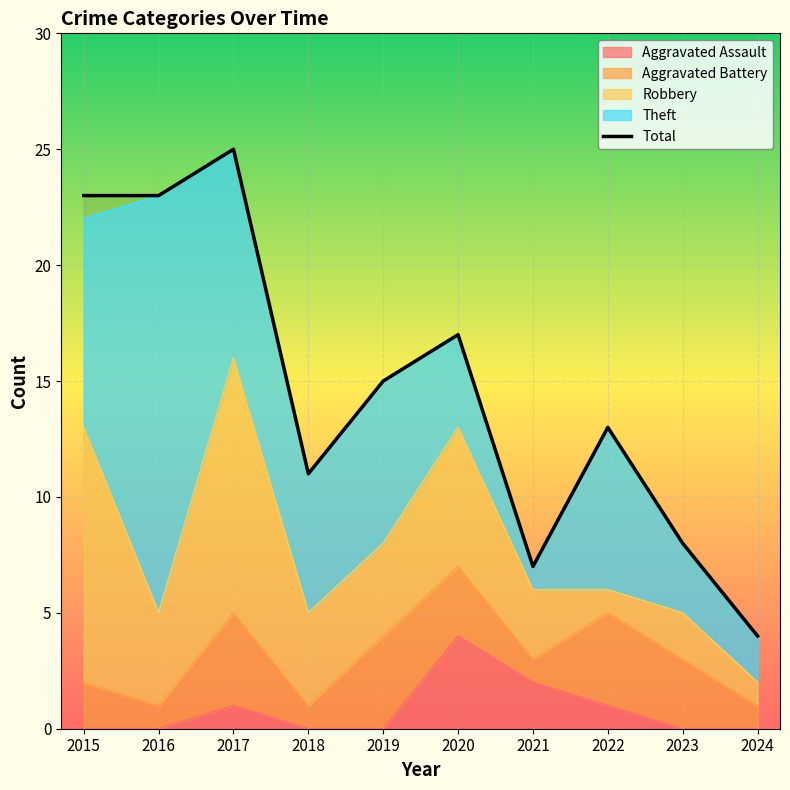

What is the difference between the maximum and second lowest values?

18